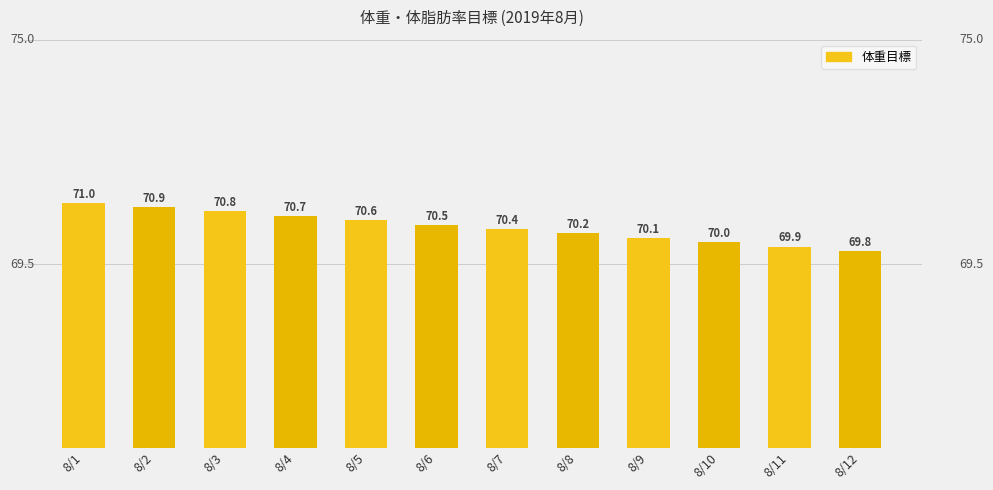

What is the change in value from 8/10 to 8/12?

-0.2